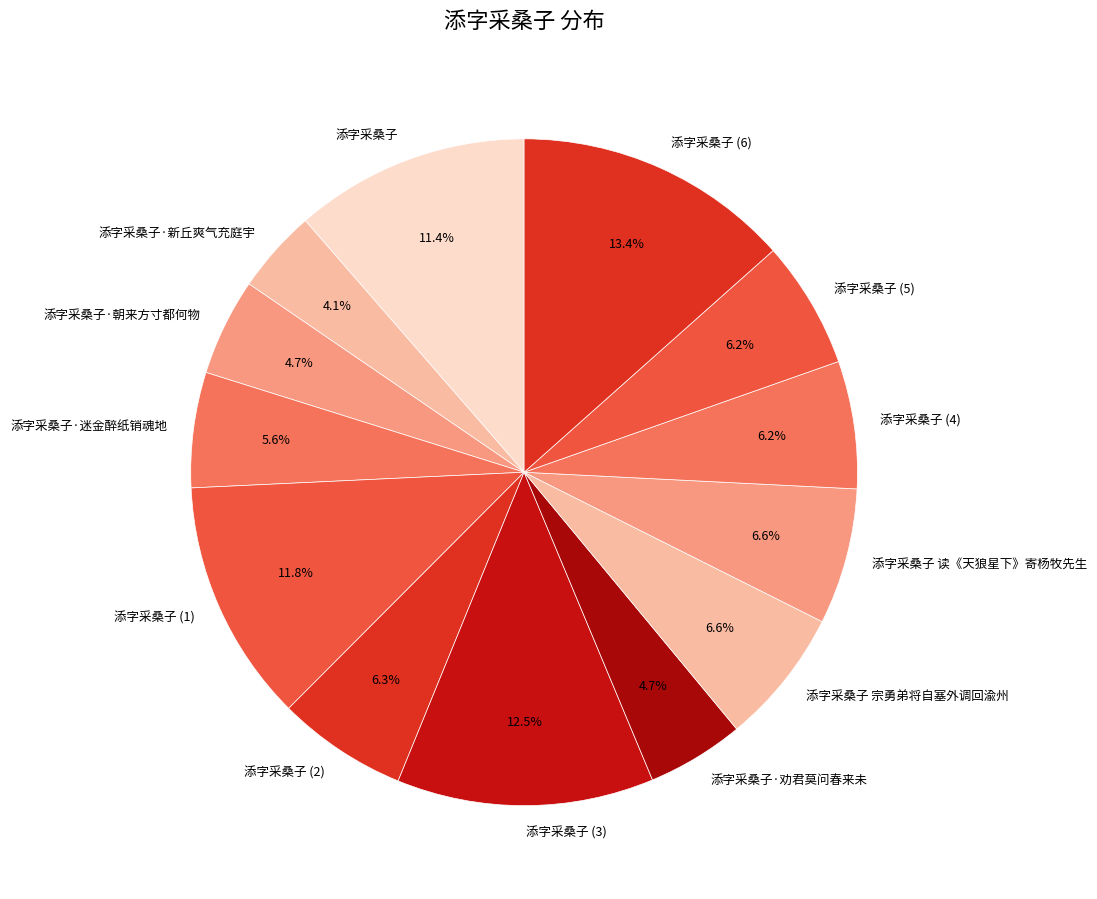

Count the number of slices in the pie.

13